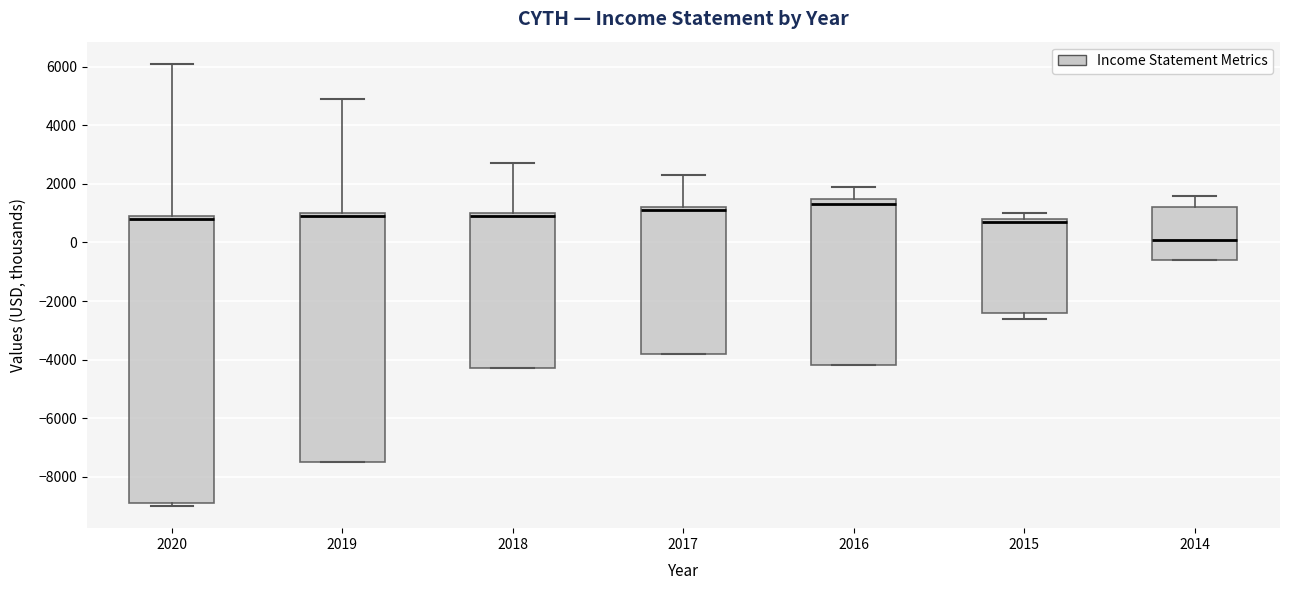

Which box is the tallest, from its lower edge to its upper edge?

2020